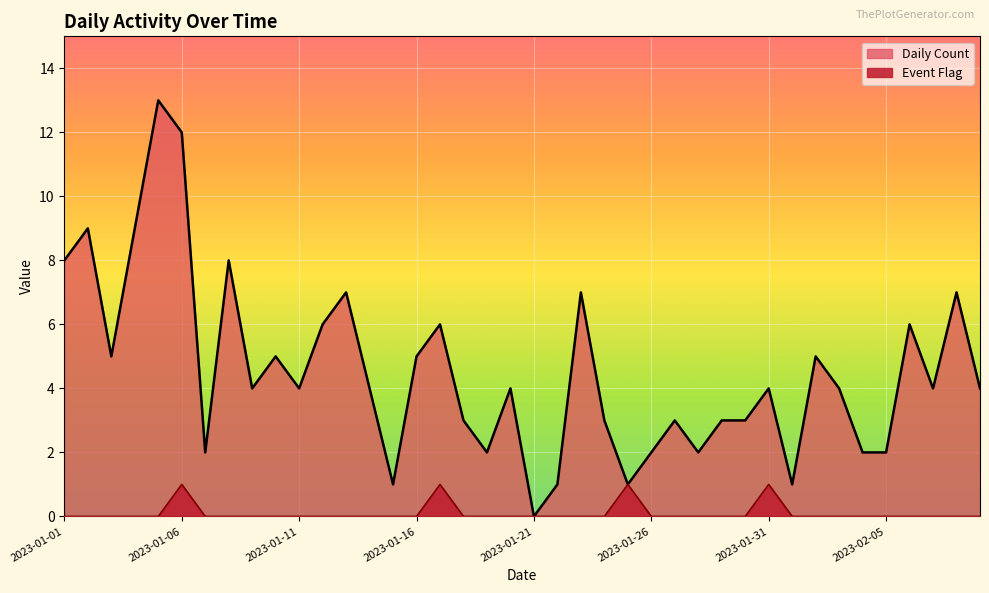

Rank the series by their maximum value, from highest to lowest.

Daily Count, Event Flag